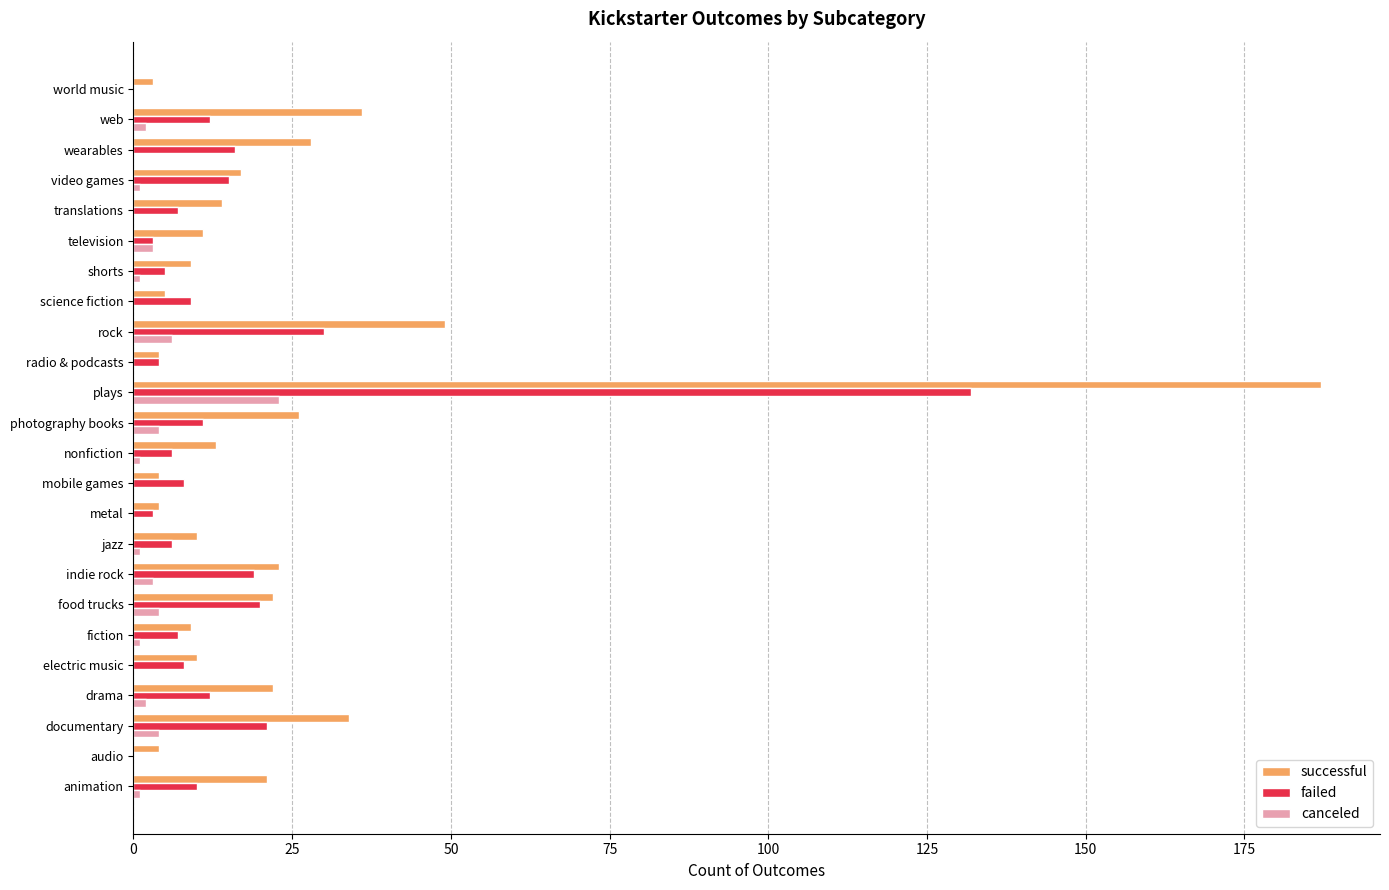

What is the greatest value displayed?

187